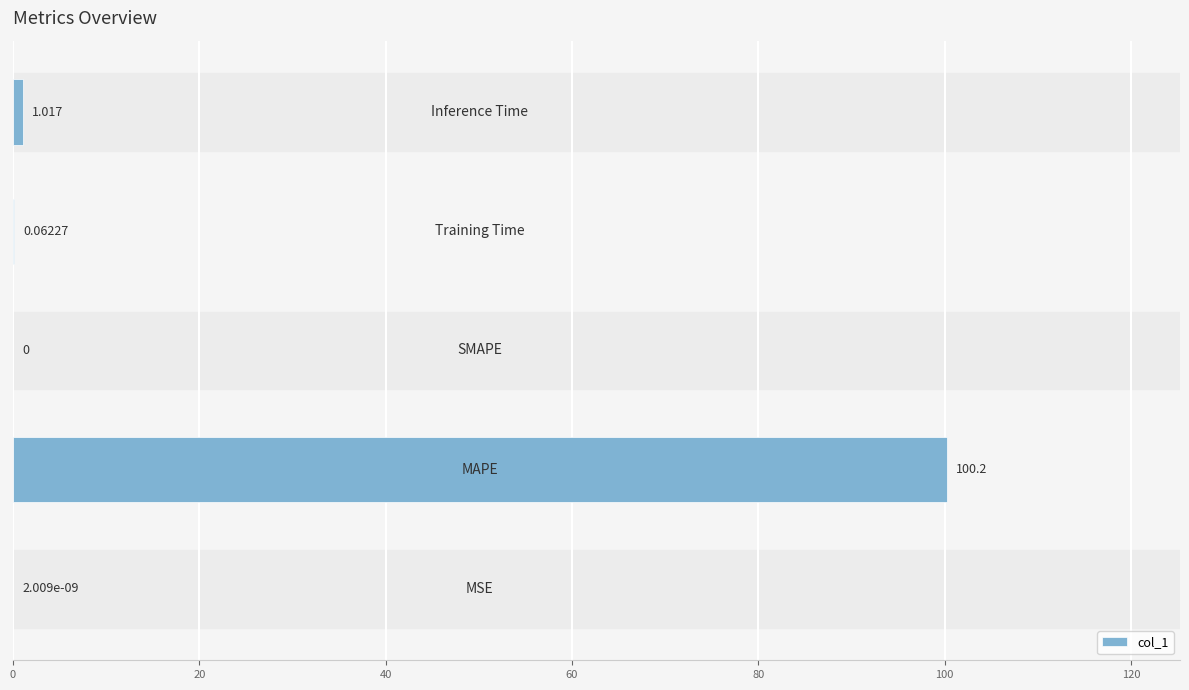

How many positive values are there?

4